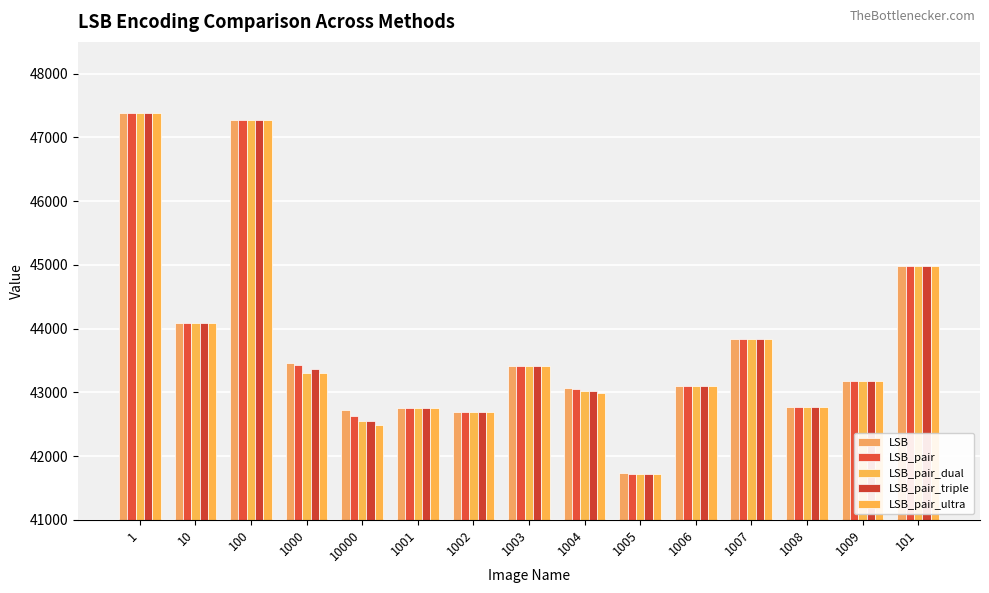

At which label does LSB_pair_triple first exceed 43176?

1